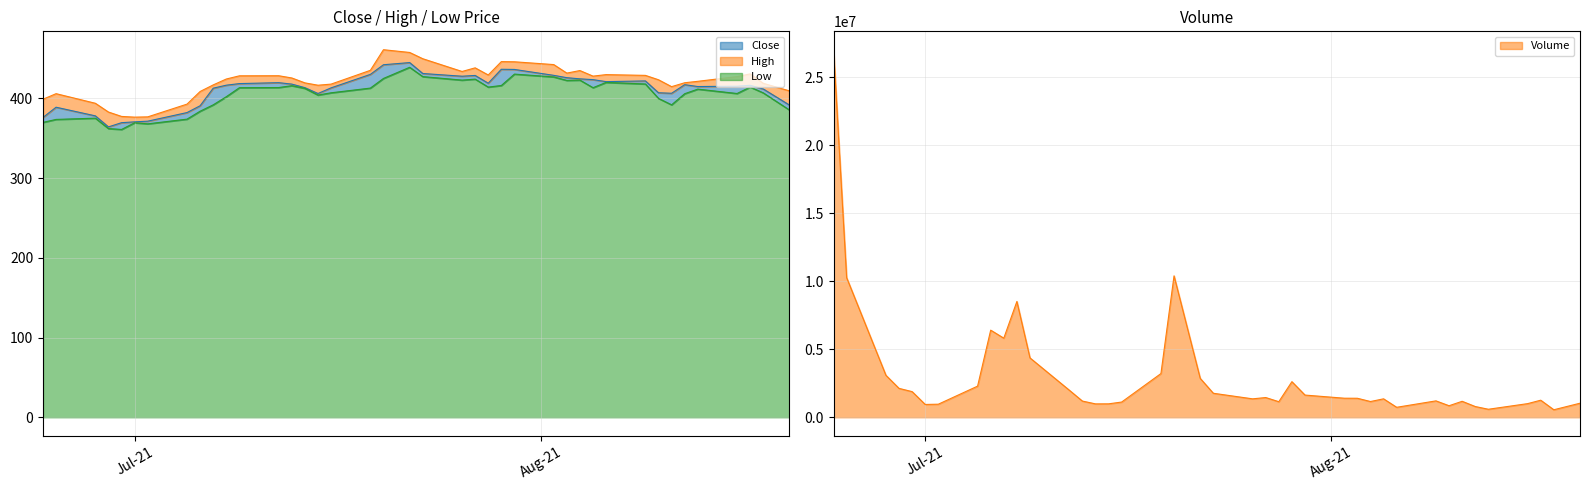

How many values in the High series are below 425?

20